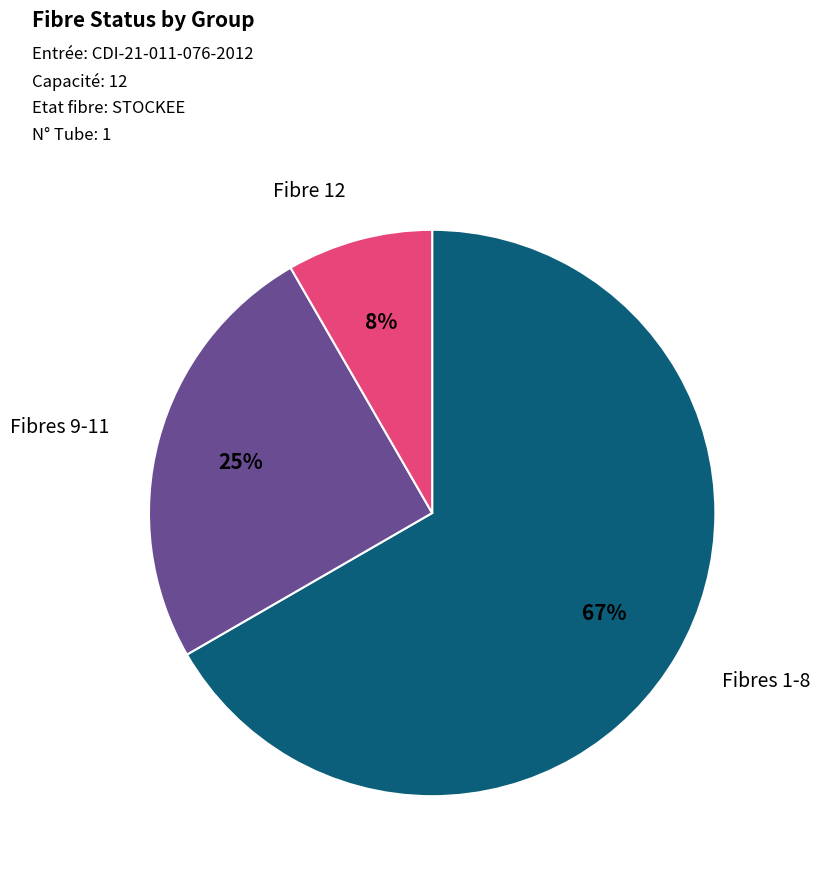

Which category has the smallest portion of the pie?

Fibre 12